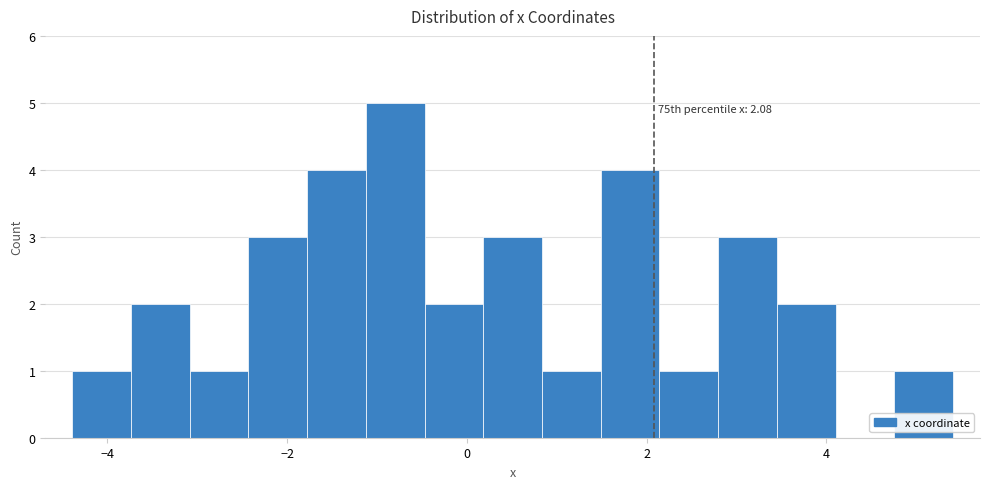

Around what value on the x-axis is the tallest bar? Give the approximate position of its centre, as read against the axis.

-0.8